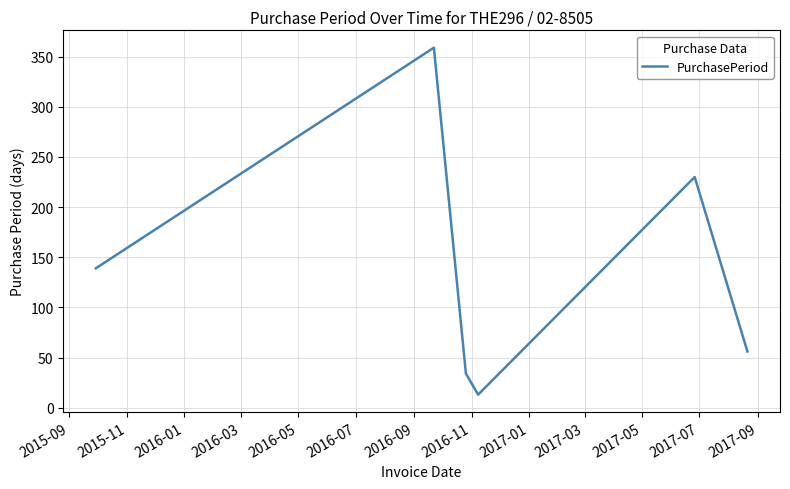

What is the sum of all values?

831